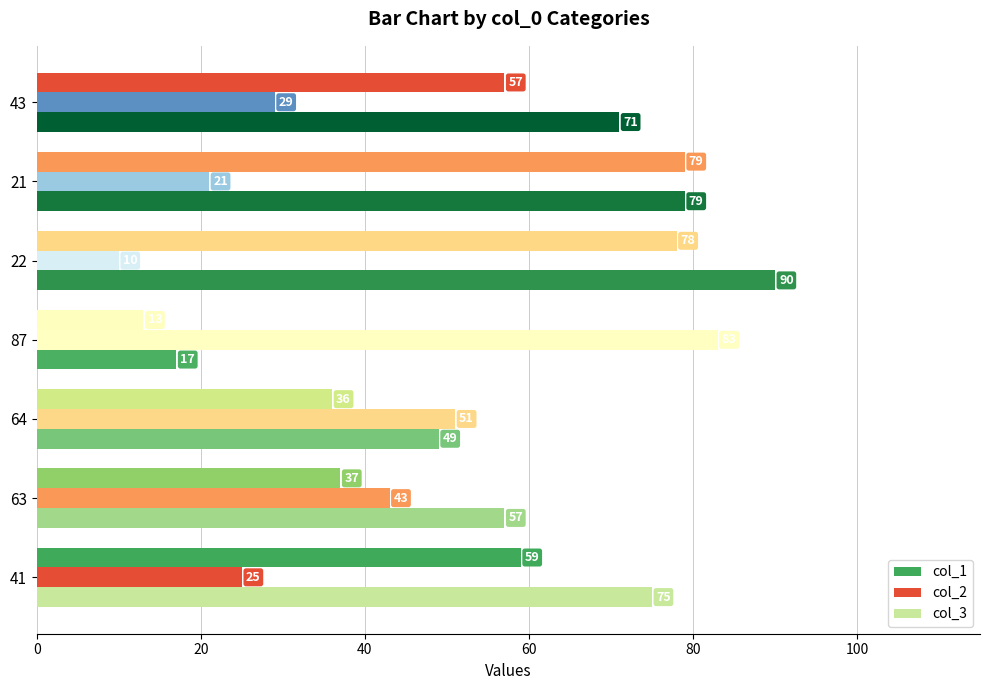

How many distinct data groups are displayed?

3